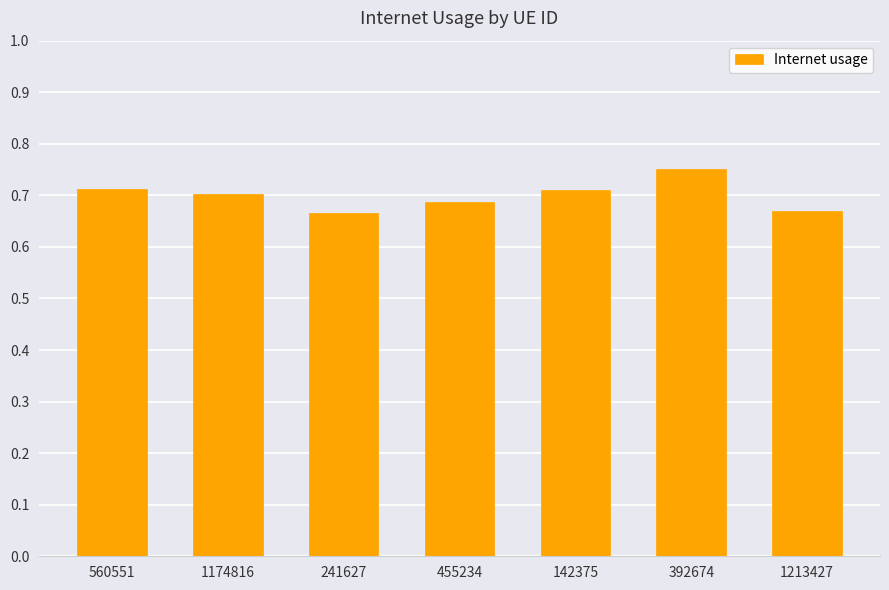

What is the label of the 6th bar from the left?

392674